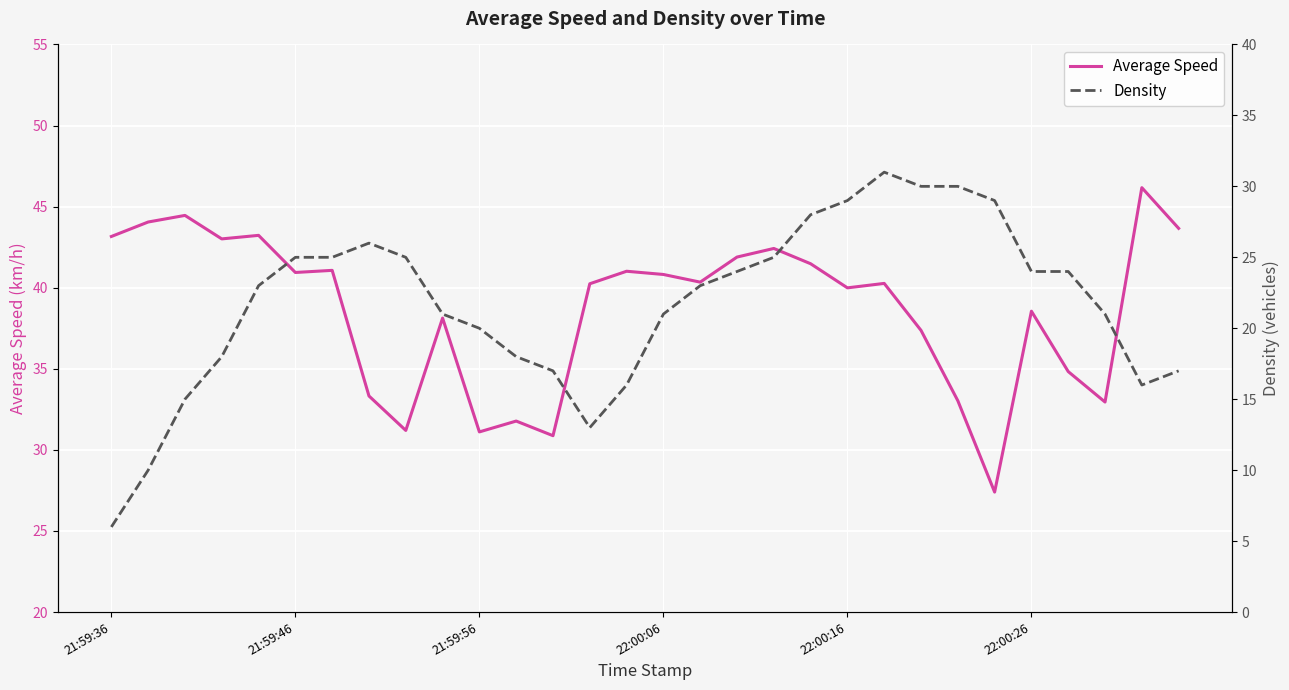

What is the sum of all Density values?

650.0